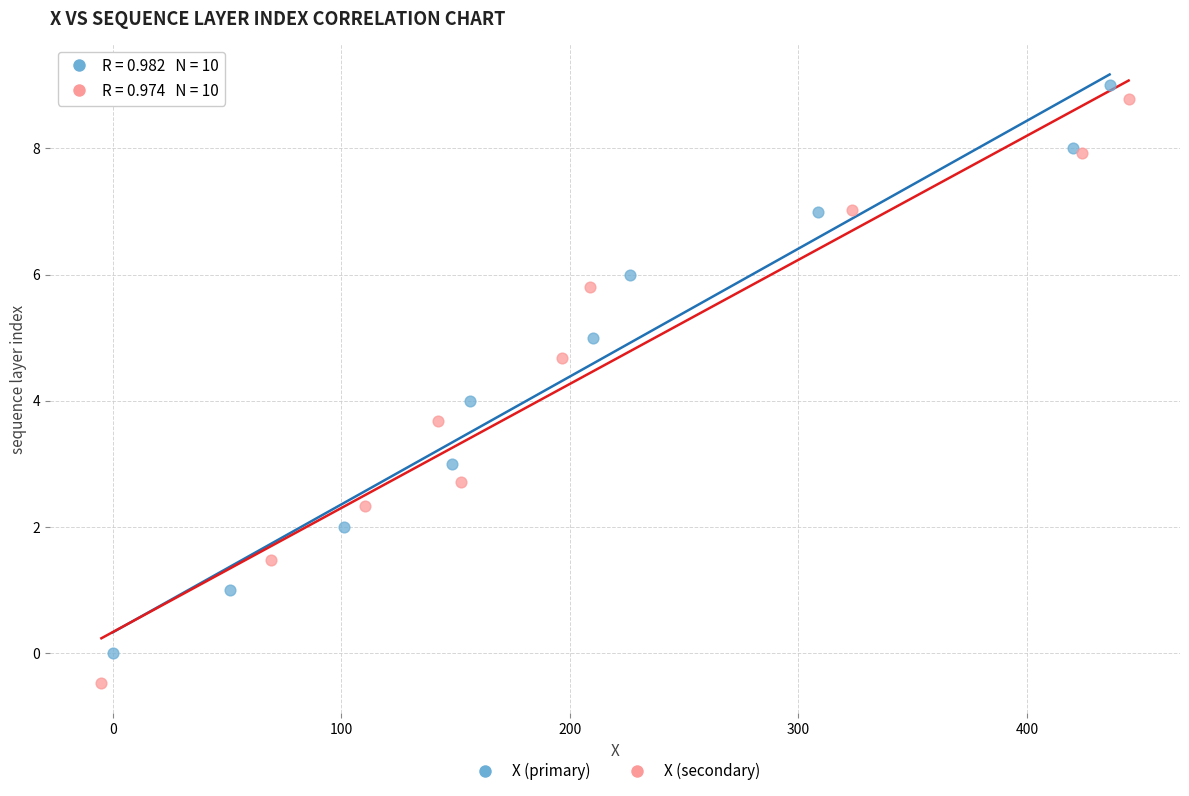

Which series contains the lowest Y value?

X (secondary)